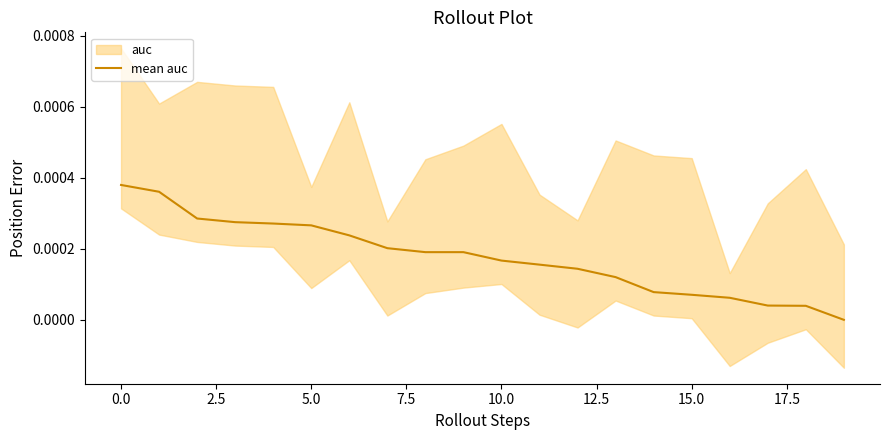

Is it true that the value at 7.5 is 0.0?

True